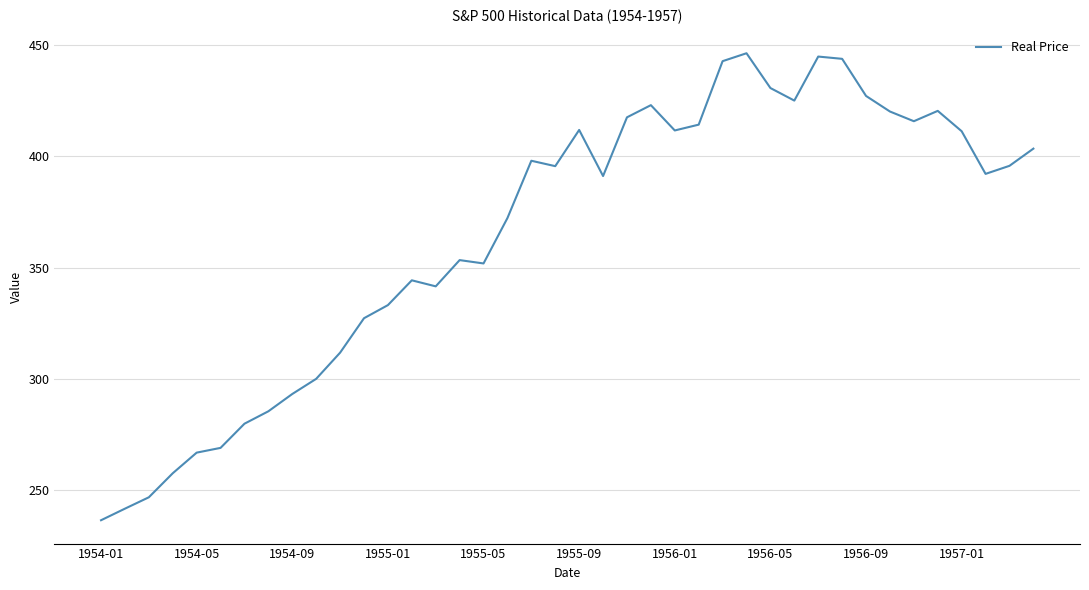

What is the minimum value shown in the chart?

236.5